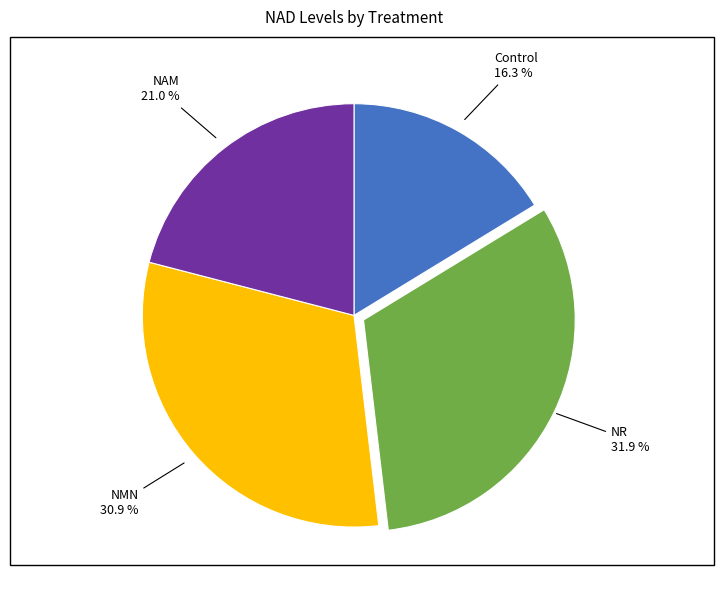

Is there any slice that represents more than half of the pie?

No